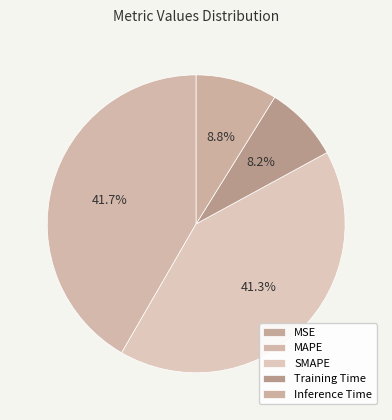

Does any single category account for the majority?

No